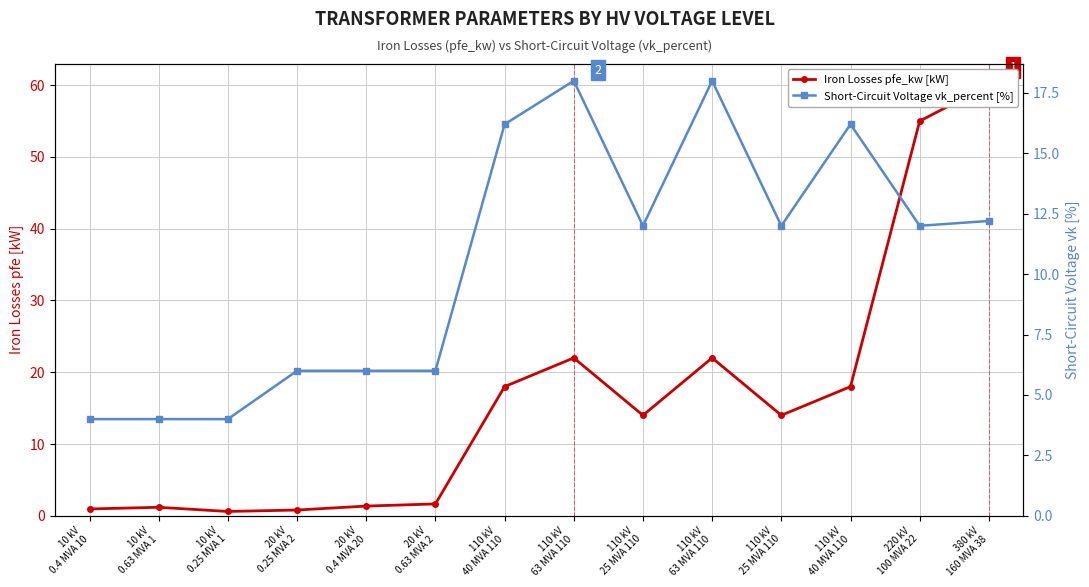

Which series changed the most between 10 kV
0.63 MVA 1 and 20 kV
0.4 MVA 20?

Short-Circuit Voltage vk_percent [%]